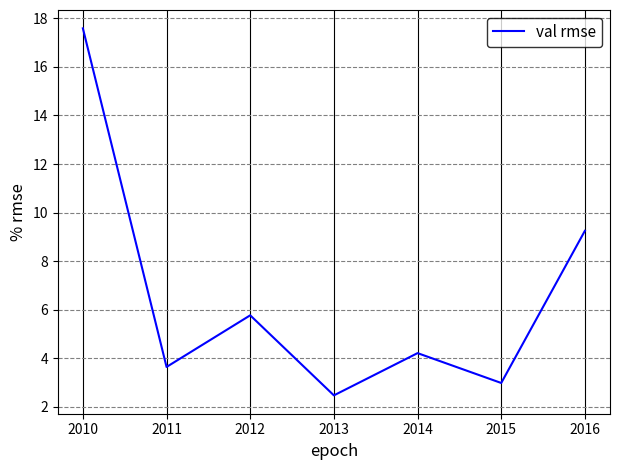

How many interior local valleys (lower than both neighbors) does the data have?

3